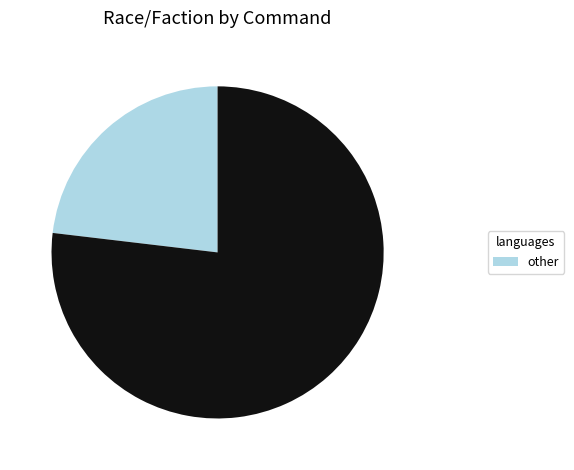

Is there any slice that represents more than half of the pie?

Yes